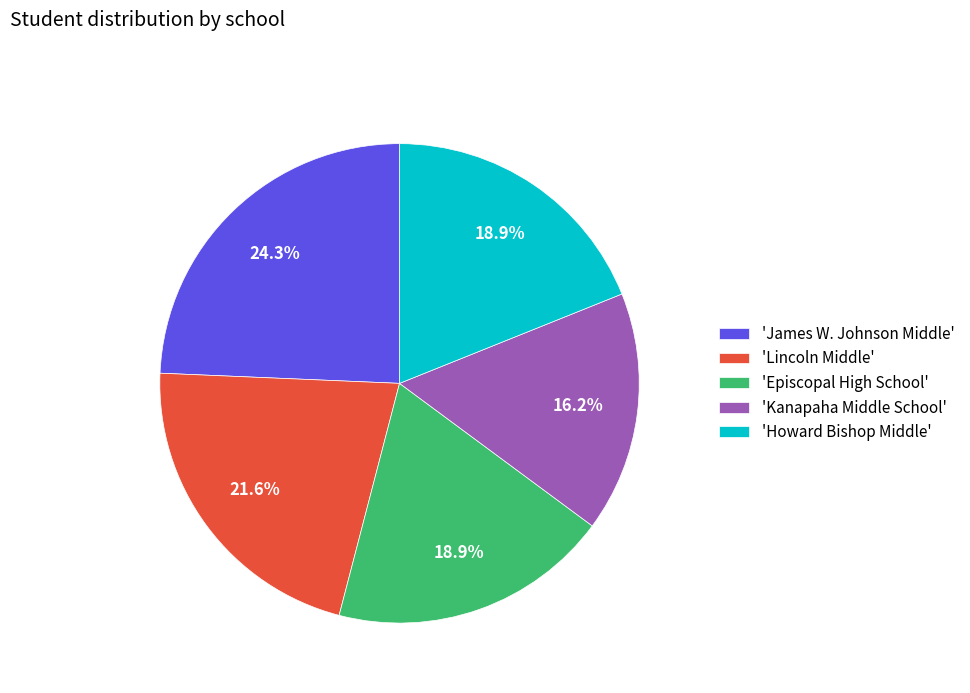

Which slice is the smallest?

'Kanapaha Middle School'